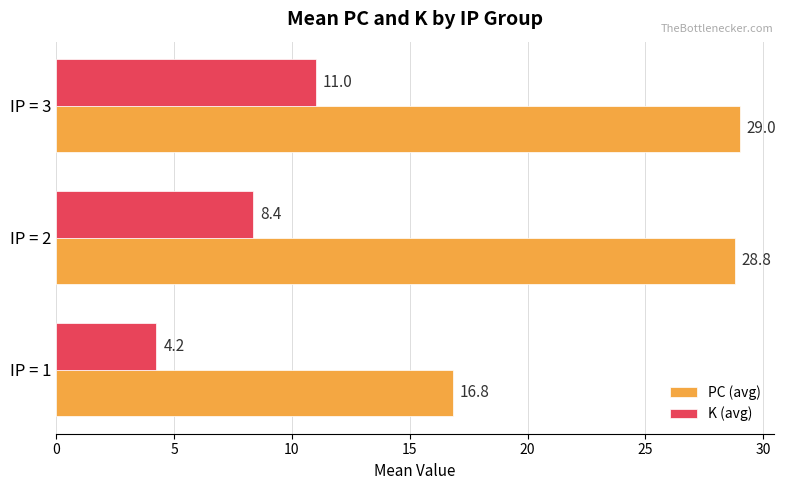

Which series has the largest range (max minus min)?

PC (avg)